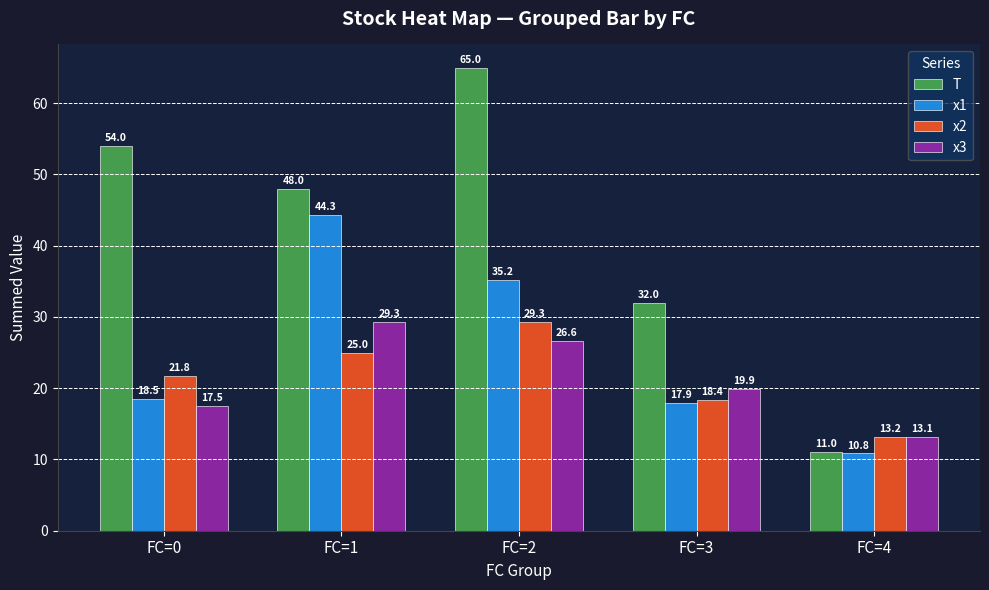

What is the difference between the x1 values at FC=3 and FC=4?

7.1